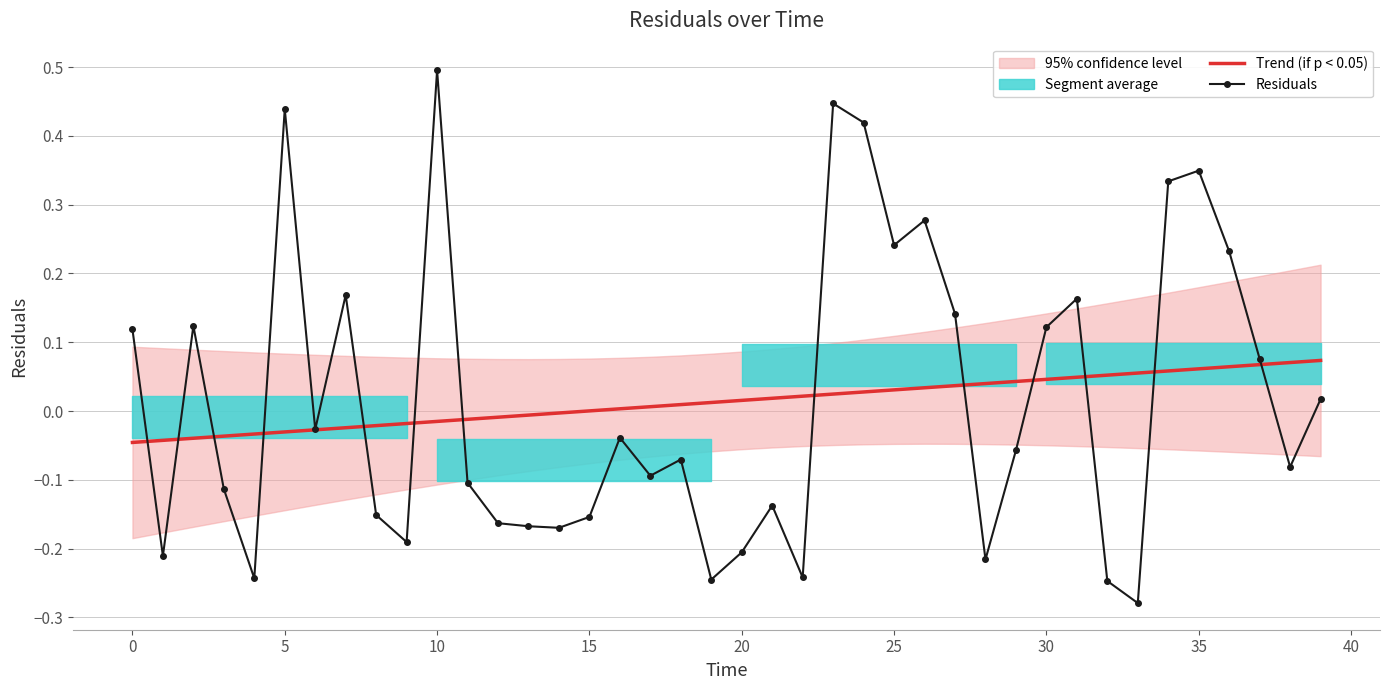

What is the difference between the second highest and second lowest values in the Trend (if p < 0.05) series?

0.1